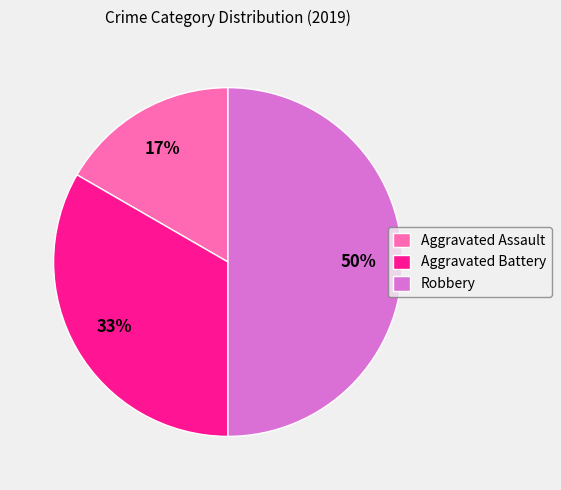

Rank the categories by value from highest to lowest.

Robbery, Aggravated Battery, Aggravated Assault